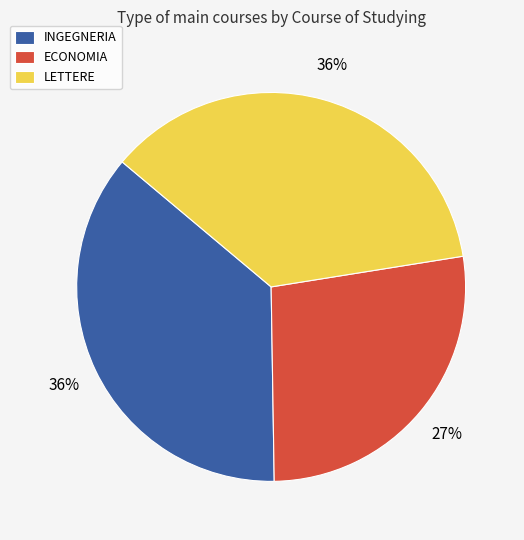

Do INGEGNERIA and ECONOMIA together represent more than half of the pie?

Yes